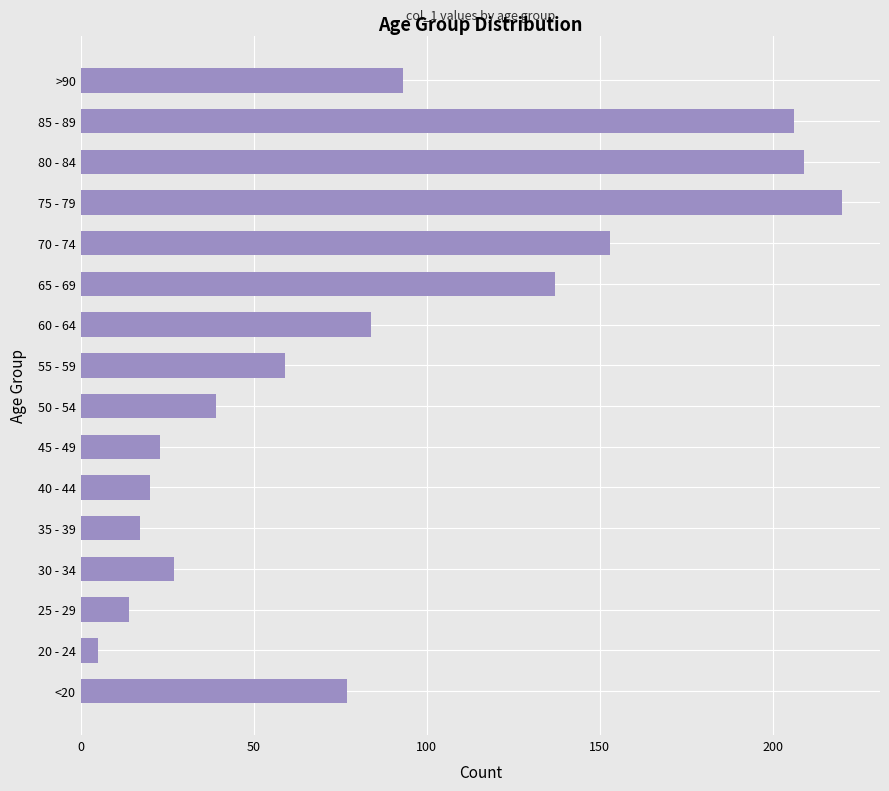

List the labels in order of value, largest first.

75 - 79, 80 - 84, 85 - 89, 70 - 74, 65 - 69, >90, 60 - 64, <20, 55 - 59, 50 - 54, 30 - 34, 45 - 49, 40 - 44, 35 - 39, 25 - 29, 20 - 24